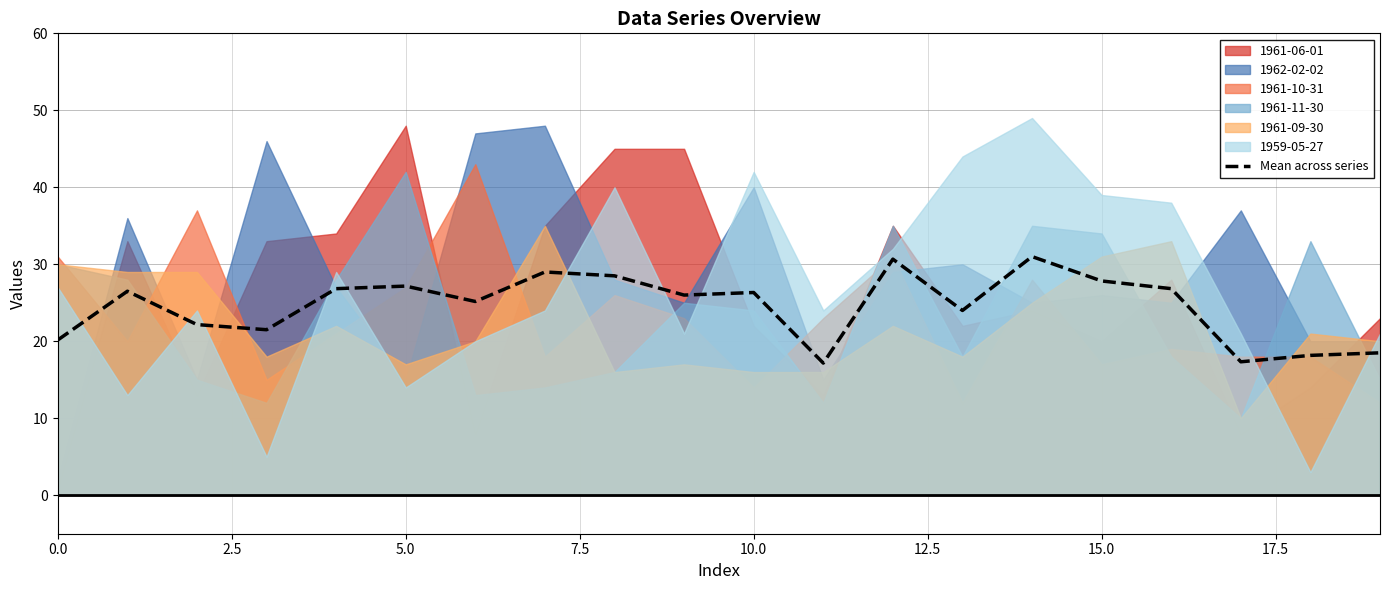

Between 10.0 and 19, which is larger?

10.0